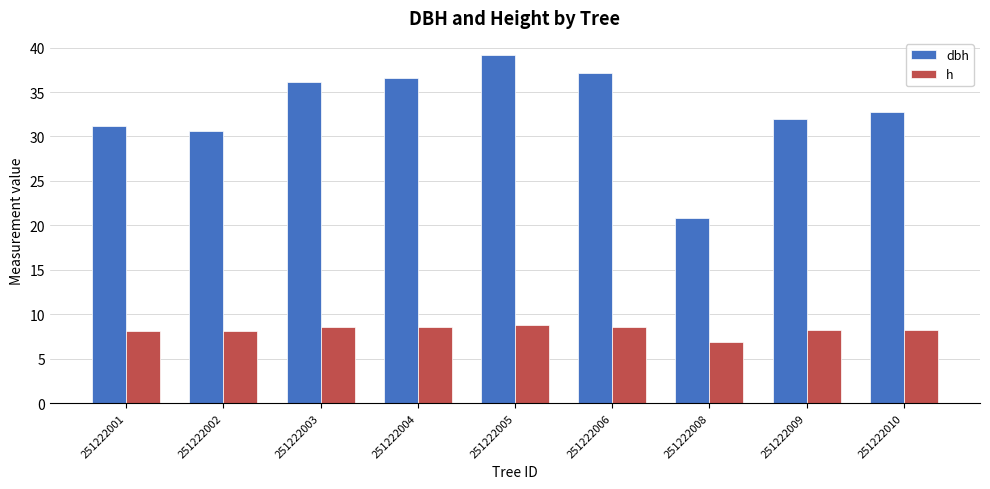

What is the sum of all h values?

74.2